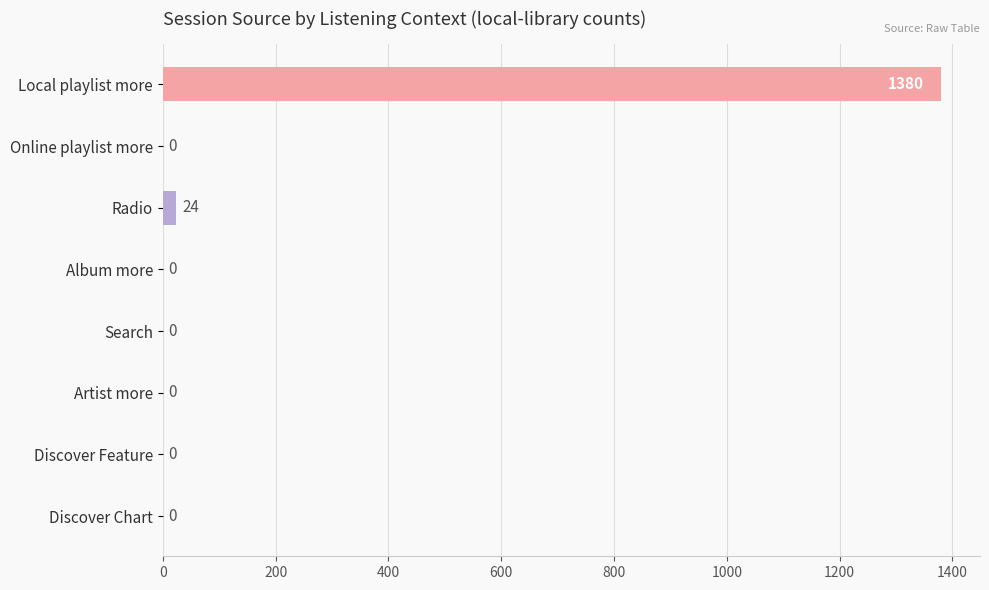

Reading bottom to top, extract all data points from this chart.

Discover Chart=0	Discover Feature=0	Artist more=0	Search=0	Album more=0	Radio=24	Online playlist more=0	Local playlist more=1380